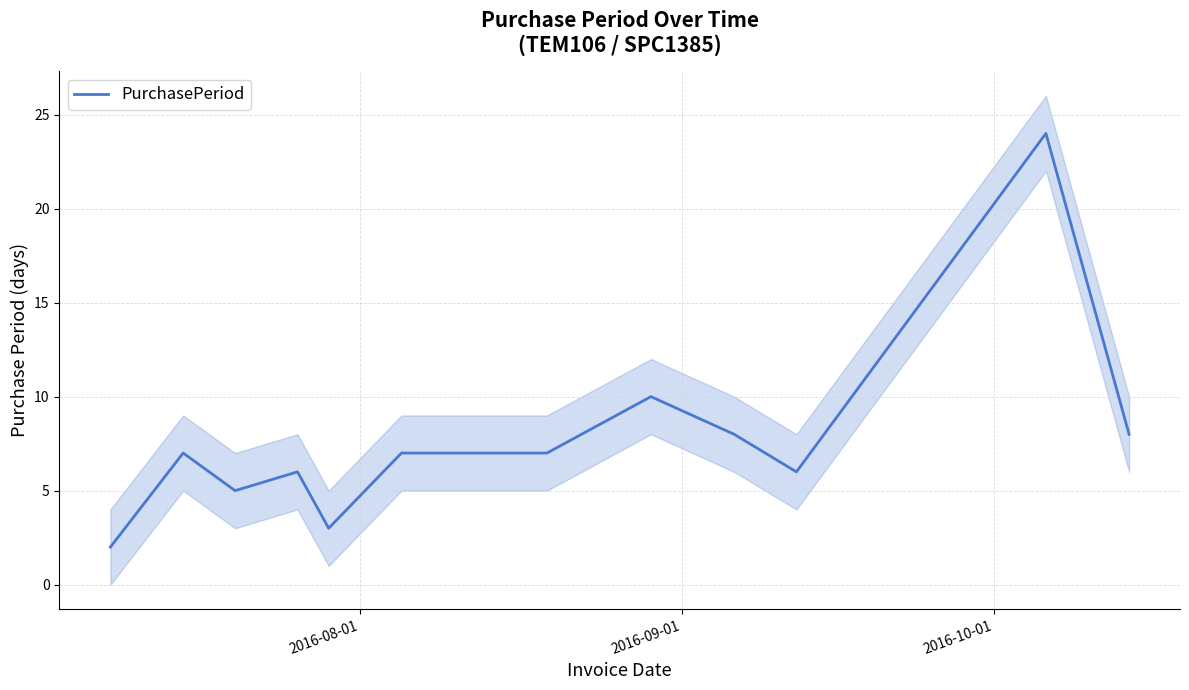

What is the highest value of the PurchasePeriod series?

24